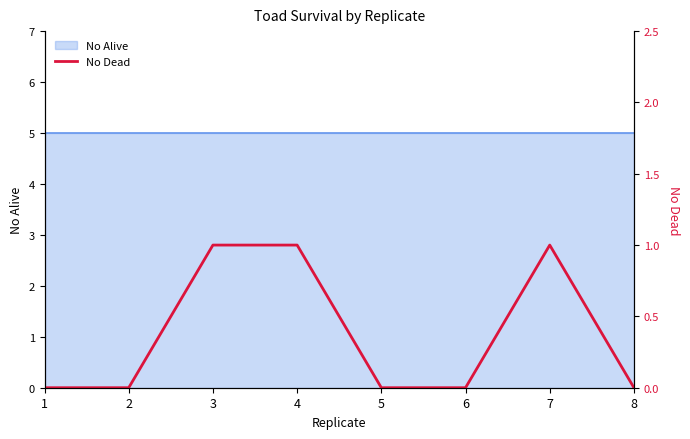

Rank the categories by value from highest to lowest.

3, 4, 7, 1, 2, 5, 6, 8